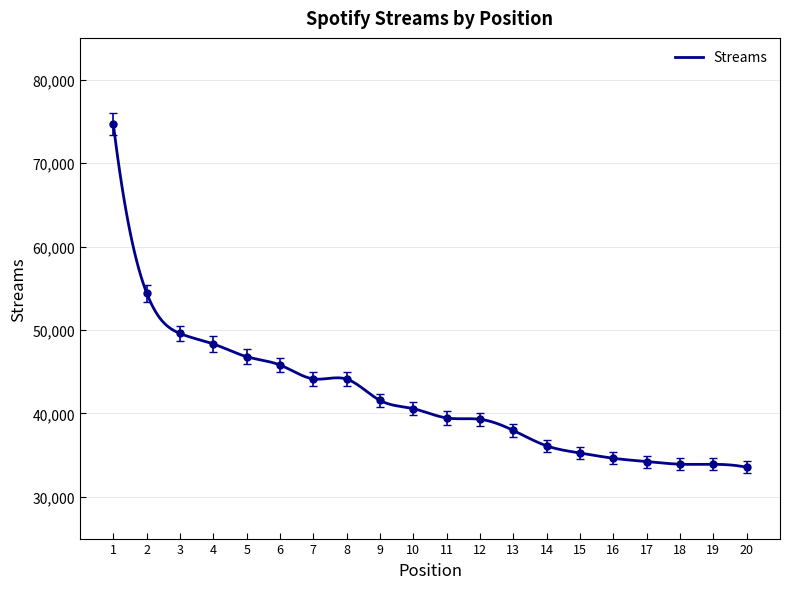

List the labels in order of value, smallest first.

20, 19, 18, 17, 16, 15, 14, 13, 12, 11, 10, 9, 8, 7, 6, 5, 4, 3, 2, 1